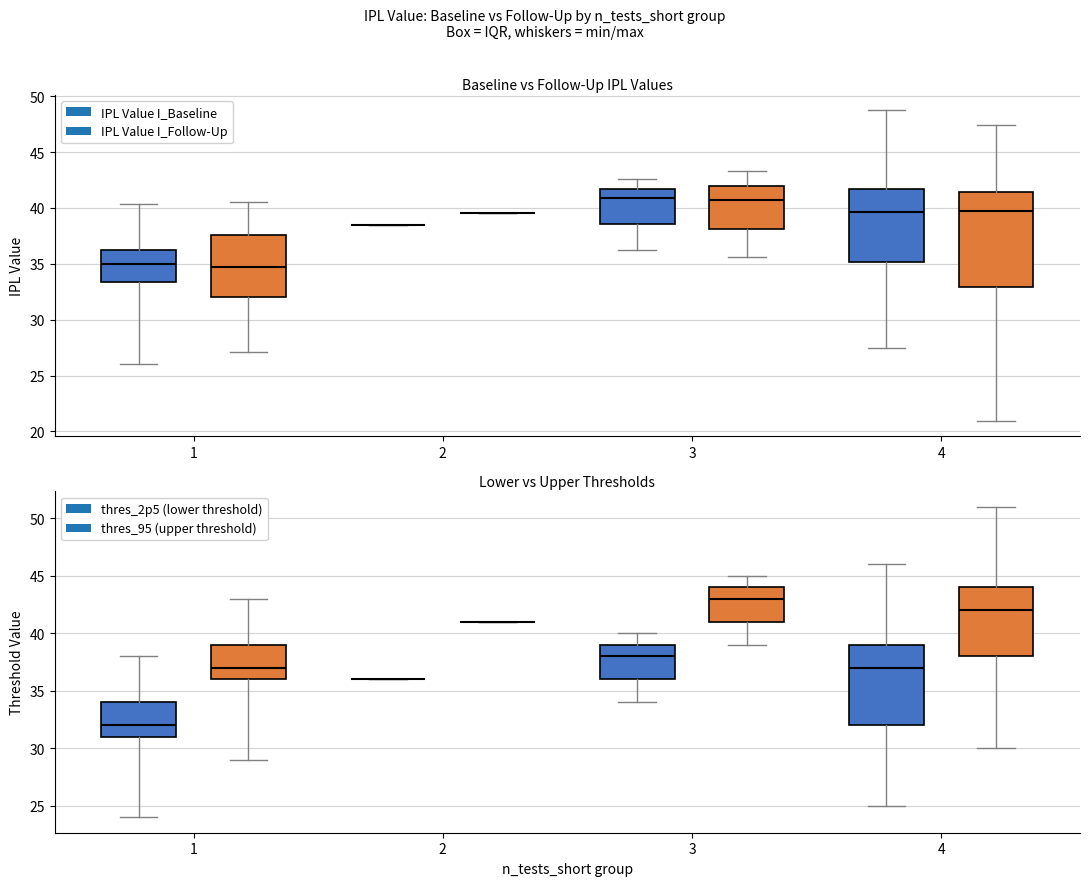

What is the difference between the maximum and minimum values in the IPL Value I_Baseline series?

22.7